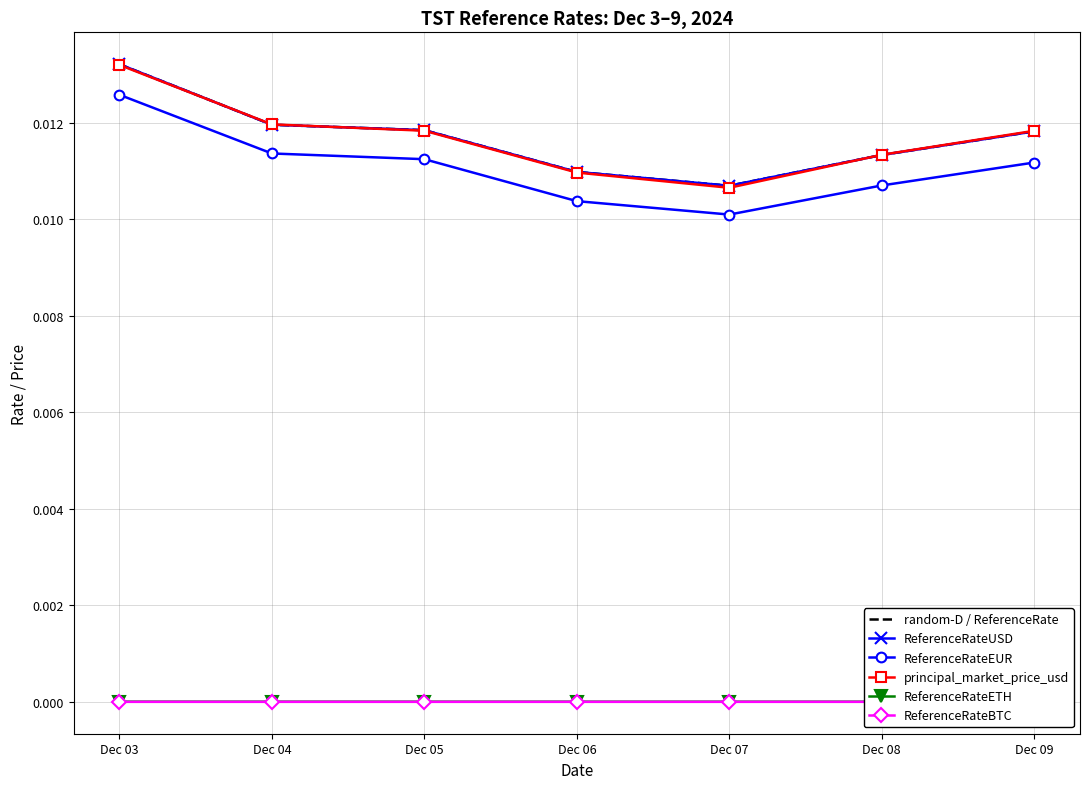

Which series has the largest range (max minus min)?

principal_market_price_usd